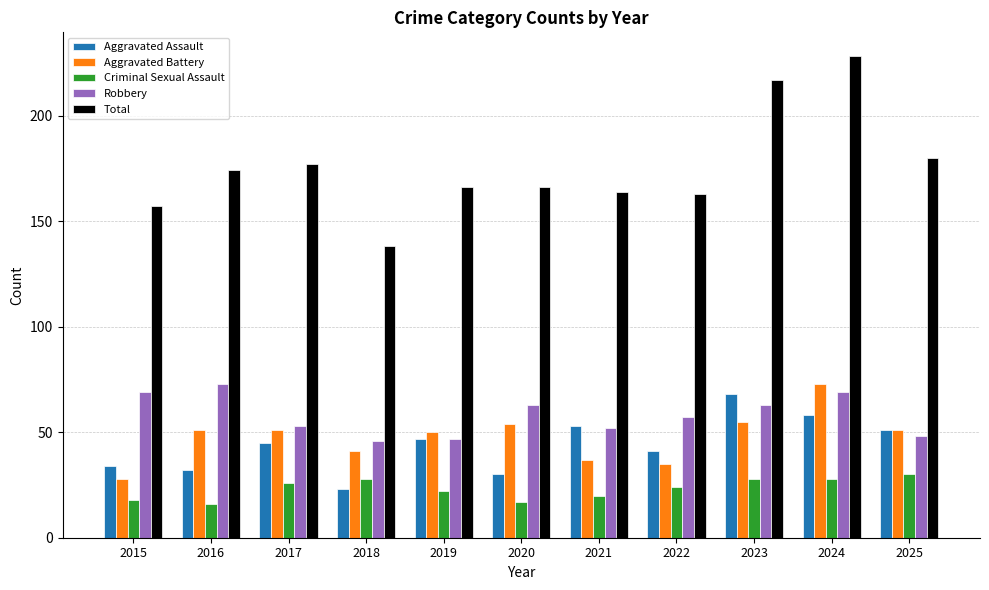

What is the value of the Robbery bar at the 1st from the left?

69